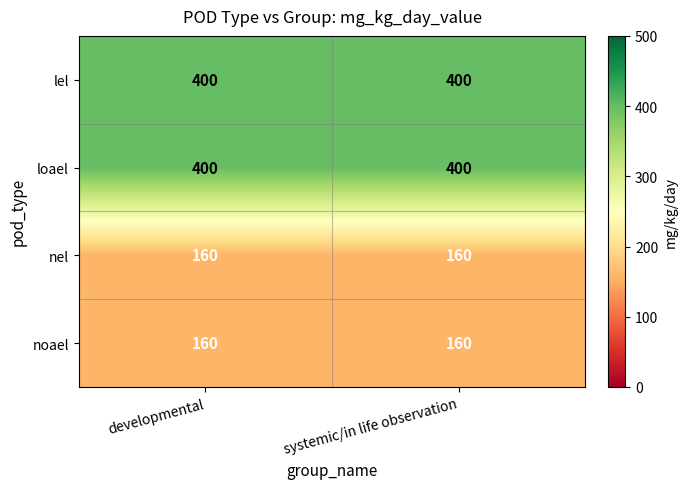

What is the spread (max minus min) of values at developmental?

240